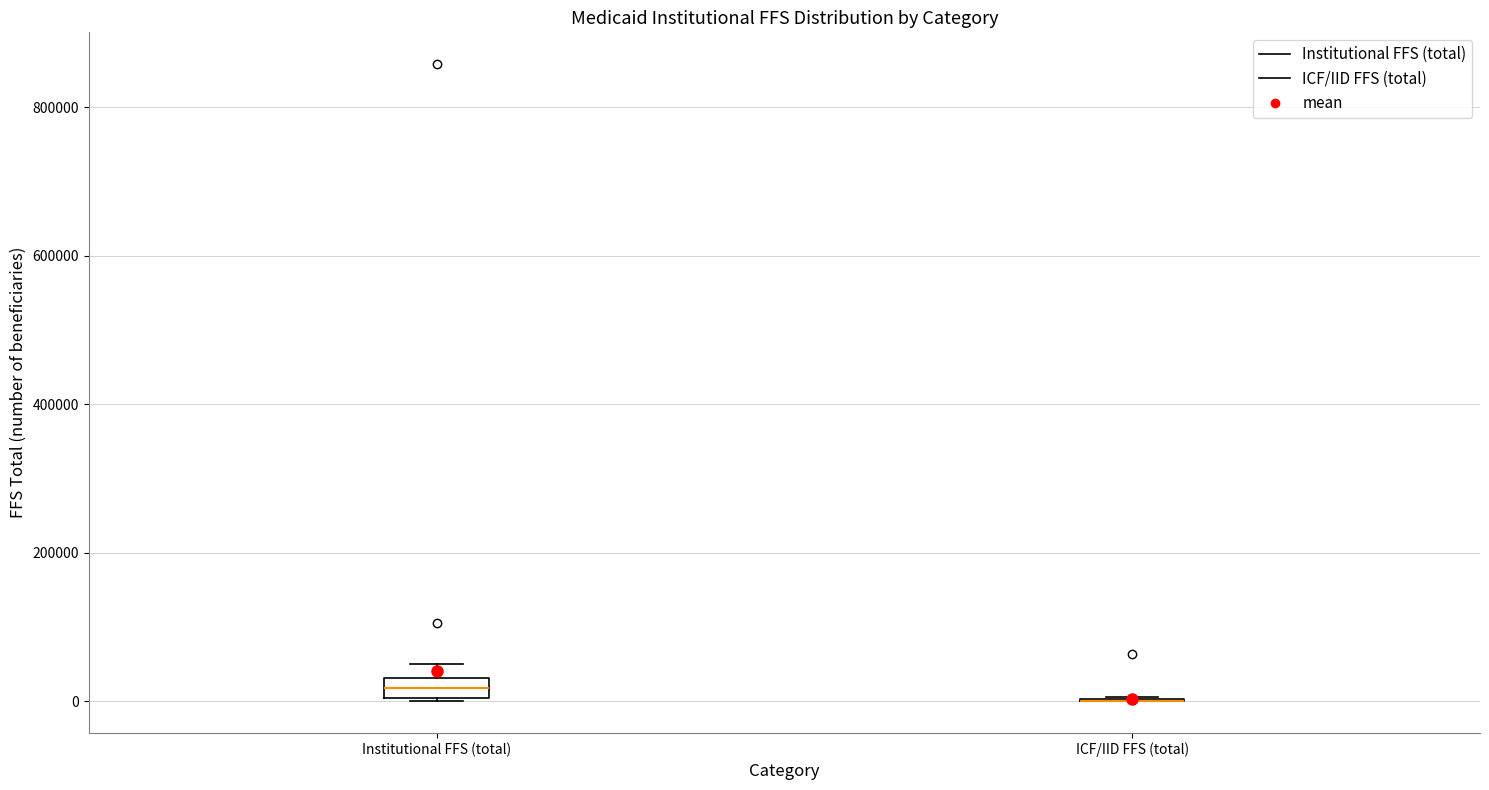

Which box is the tallest, from its lower edge to its upper edge?

Institutional FFS (total)